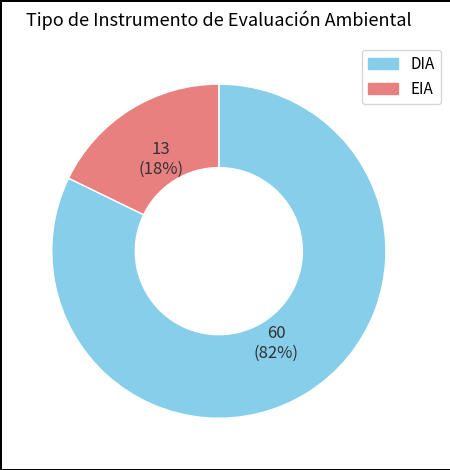

How many segments does this pie chart have?

2